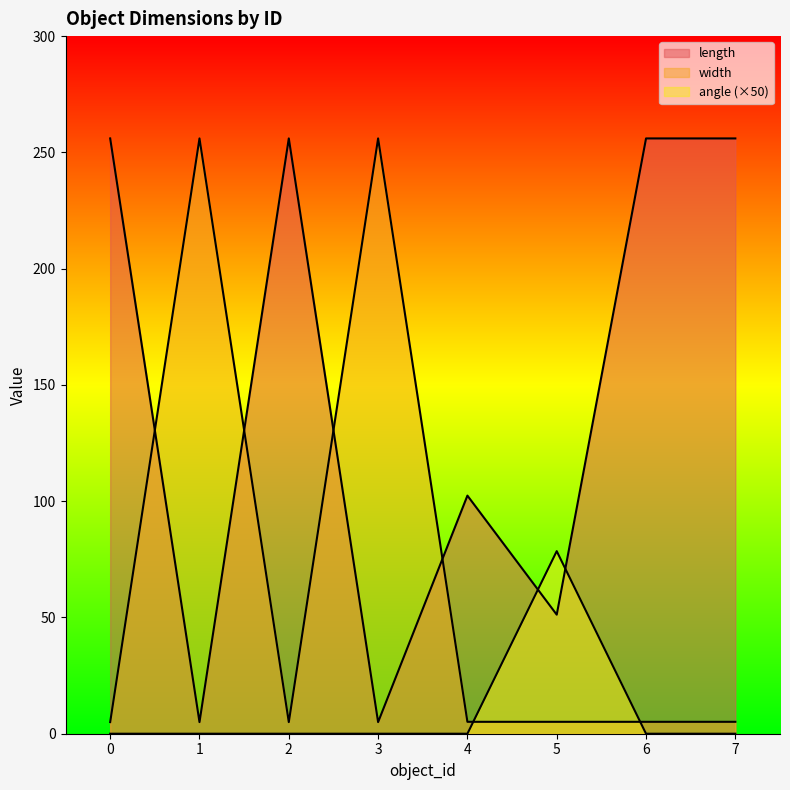

At which category does length reach its first local valley?

1